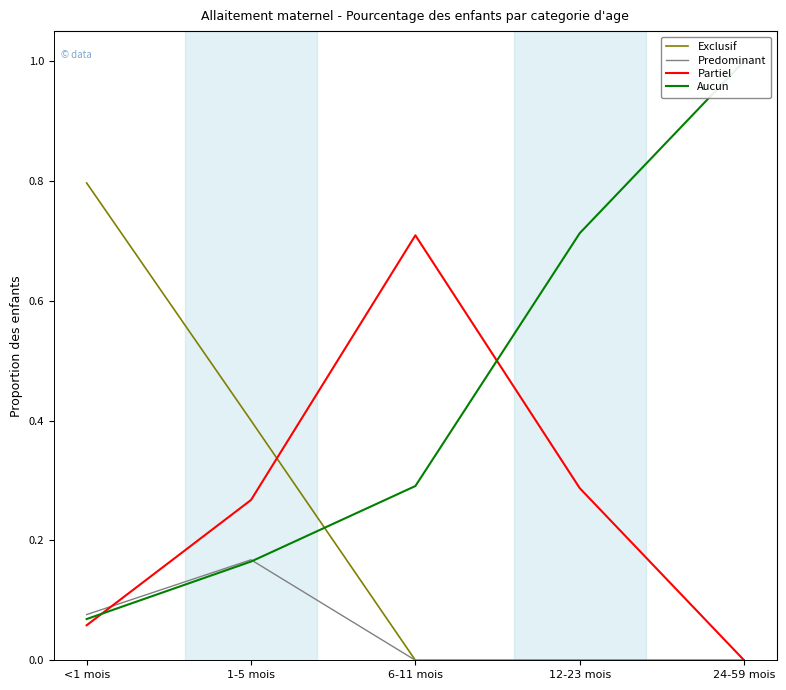

Rank the series by their maximum value, from highest to lowest.

Aucun, Exclusif, Partiel, Predominant